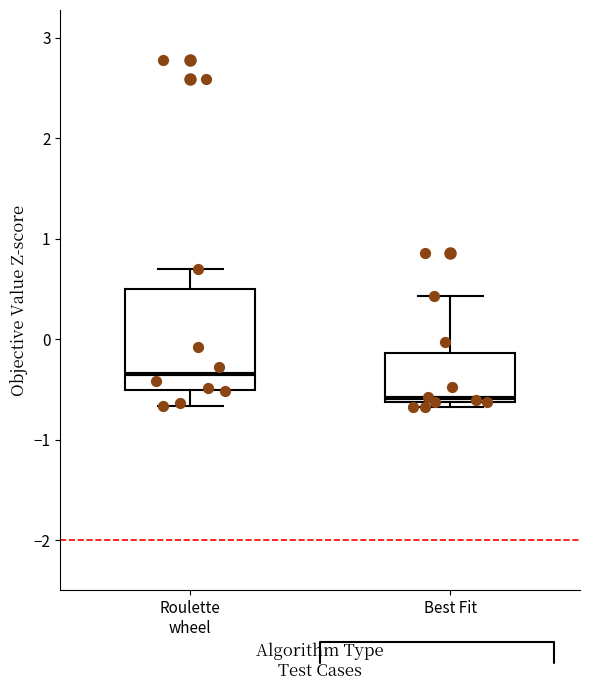

Which box's median line is the lowest?

Best Fit